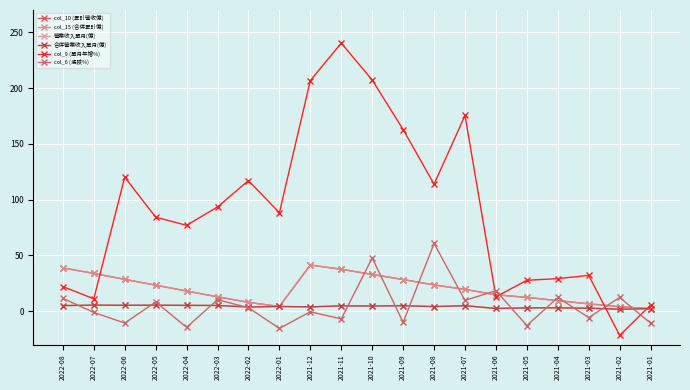

True or false: col_15 (合併累計億) and col_10 (累計營收億) intersect in this chart.

False